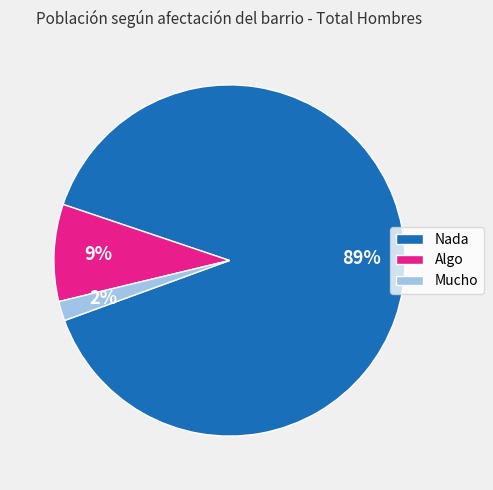

To the nearest percent, what percentage of the pie is Algo?

9%